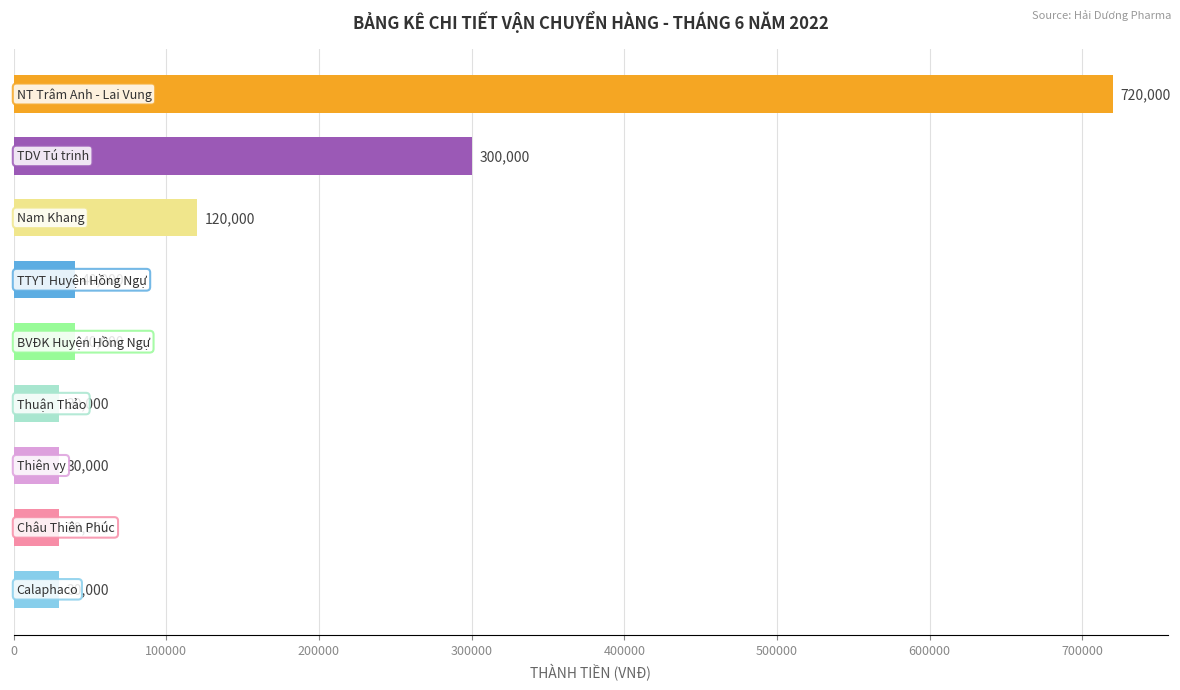

What is the sum of all values?

1340000